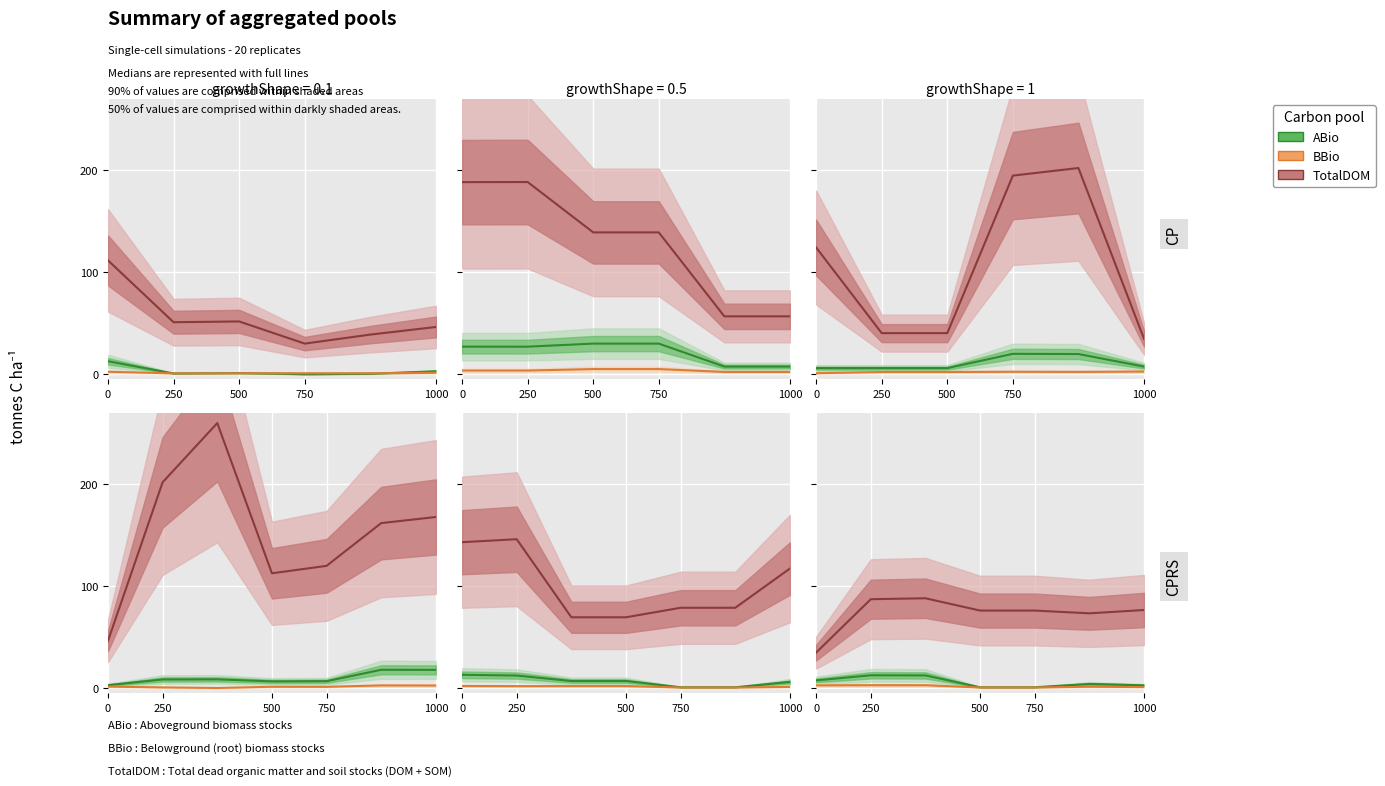

Is it true that ABio equals 3.4 at 1000?

False